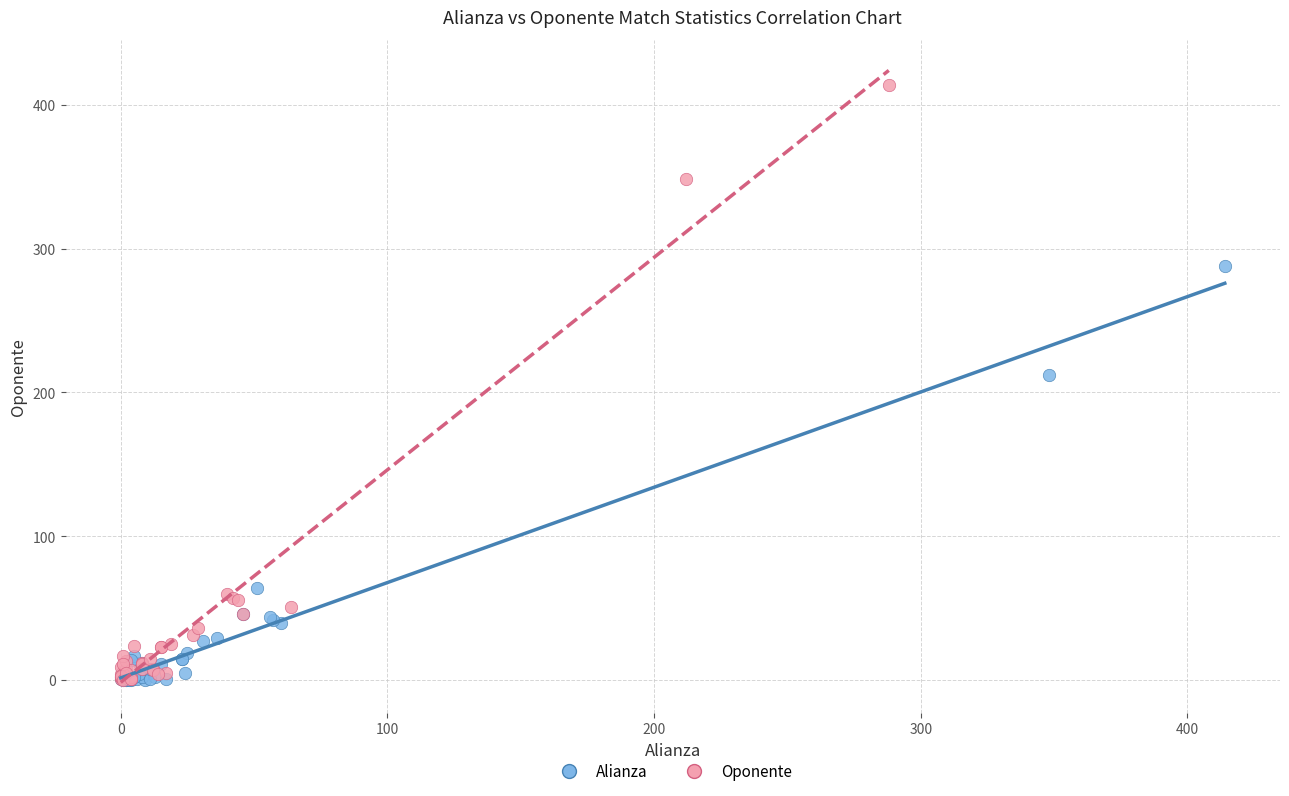

What are all the series names shown in the legend?

Alianza, Oponente